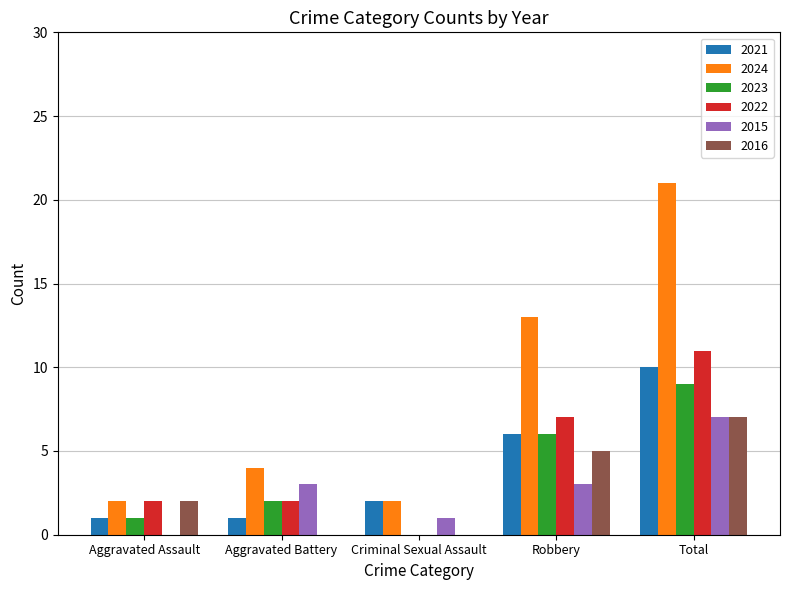

Count the number of categories in the chart.

5